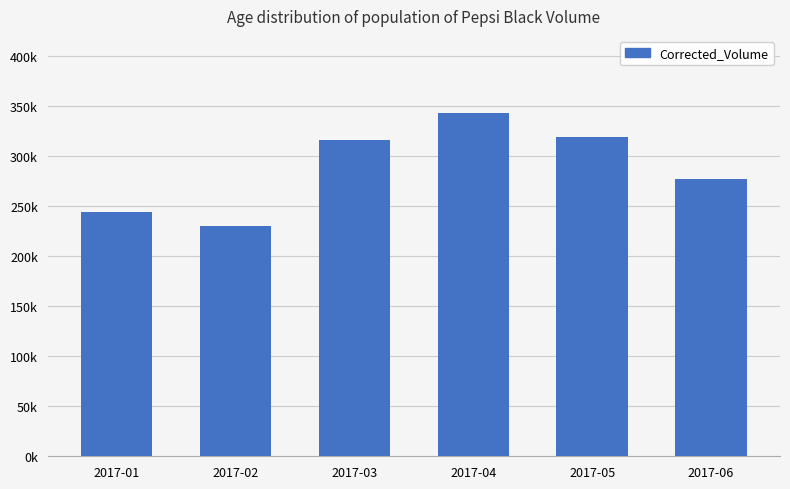

What is the approximate value at 2017-04?

342856.9